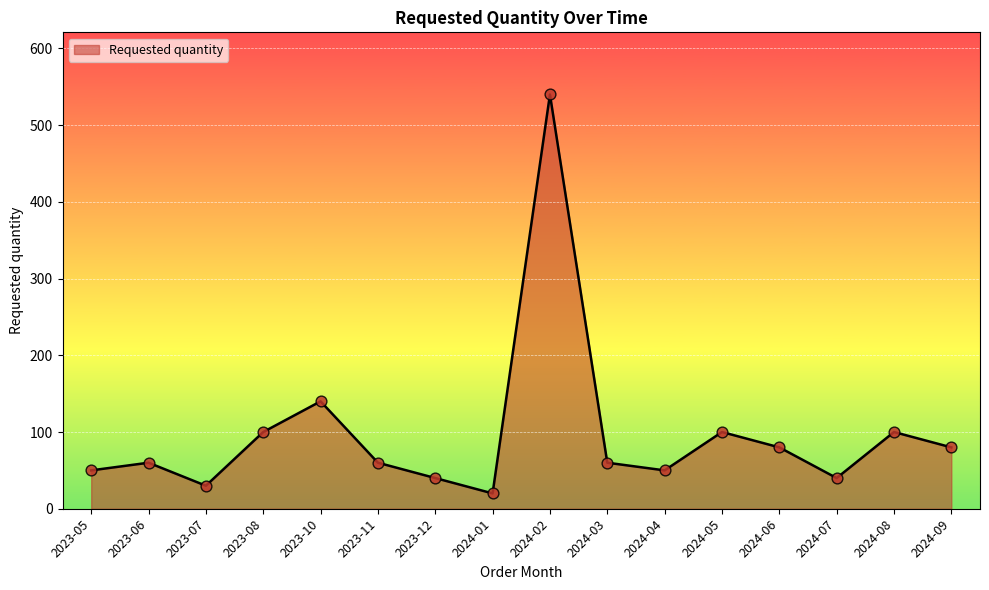

What is the change in value from 2023-05 to 2023-10?

+90